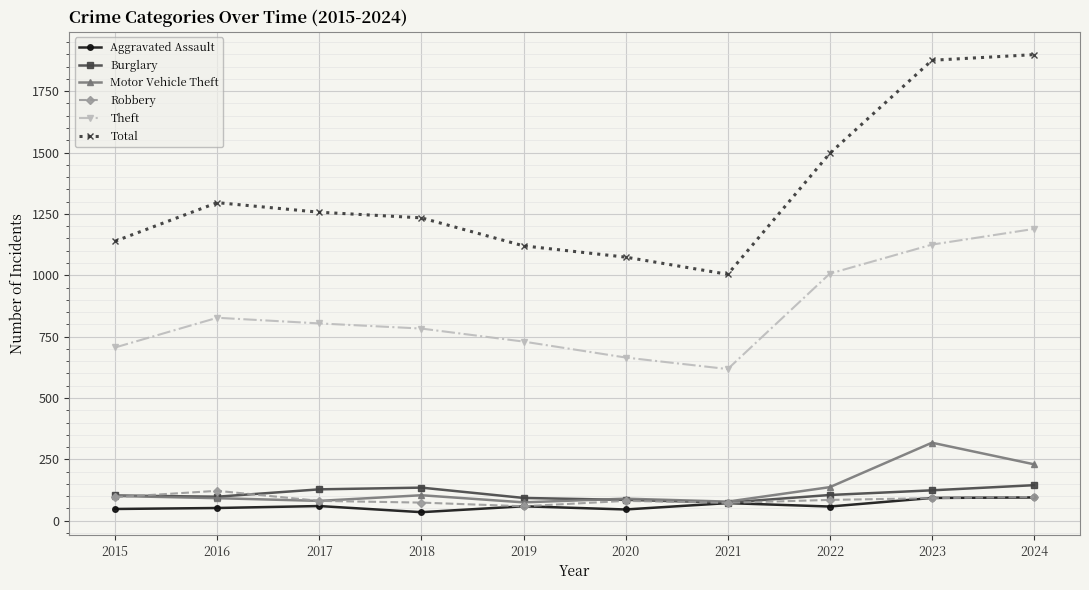

True or false: Theft and Total cross at least once.

False